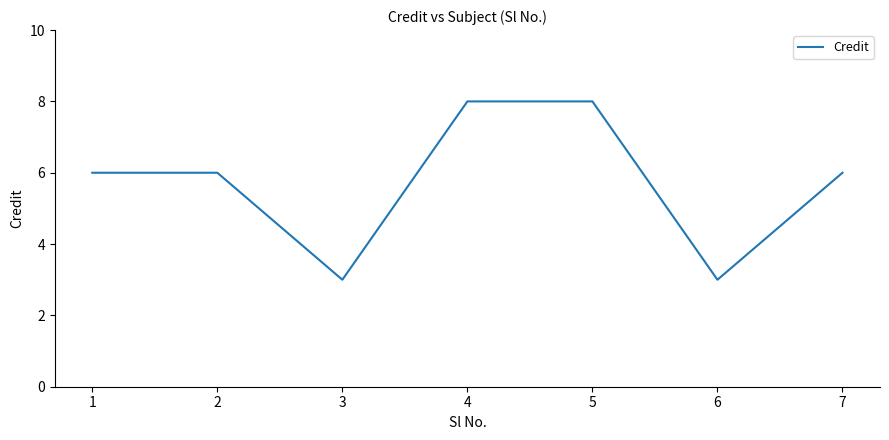

At which category does the data reach its first local valley?

3